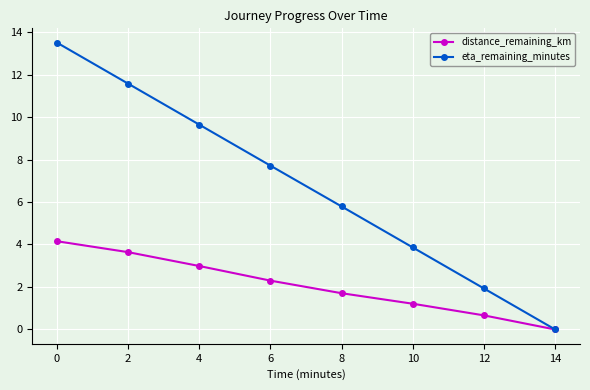

Is the value of distance_remaining_km at 12 greater than the value of eta_remaining_minutes at 0?

No